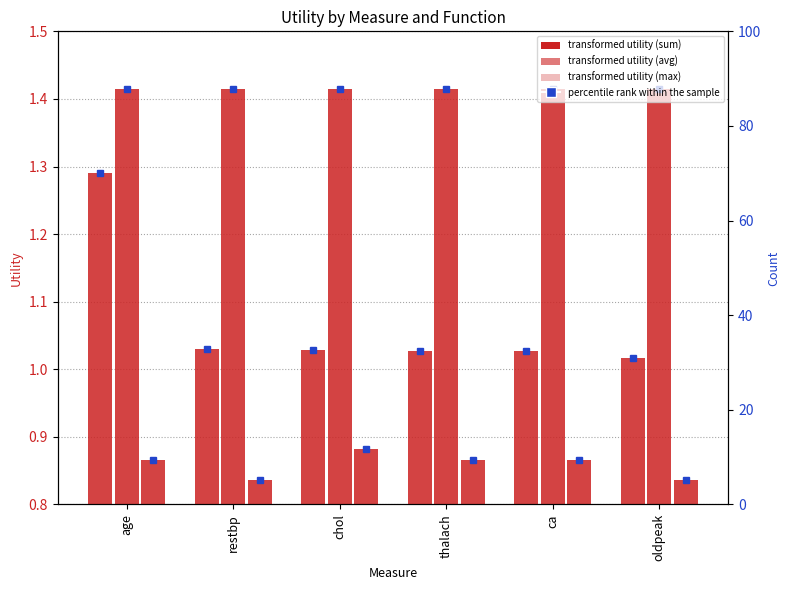

Reading left to right, what are all the values shown in this chart?

sum: 1.3	1.0	1.0	1.0	1.0	1.0
avg: 1.4	1.4	1.4	1.4	1.4	1.4
max: 0.9	0.8	0.9	0.9	0.9	0.8